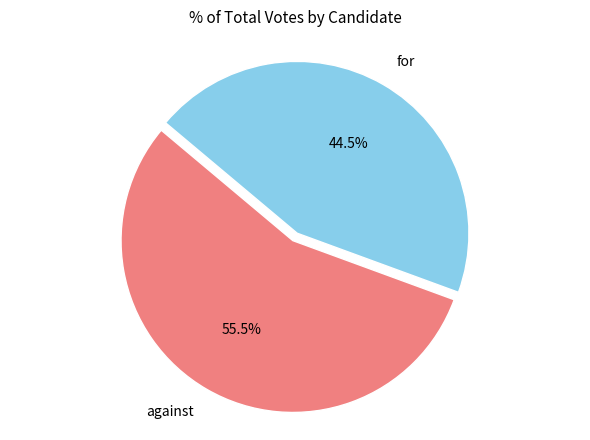

To the nearest percent, what is the average slice percentage?

50%